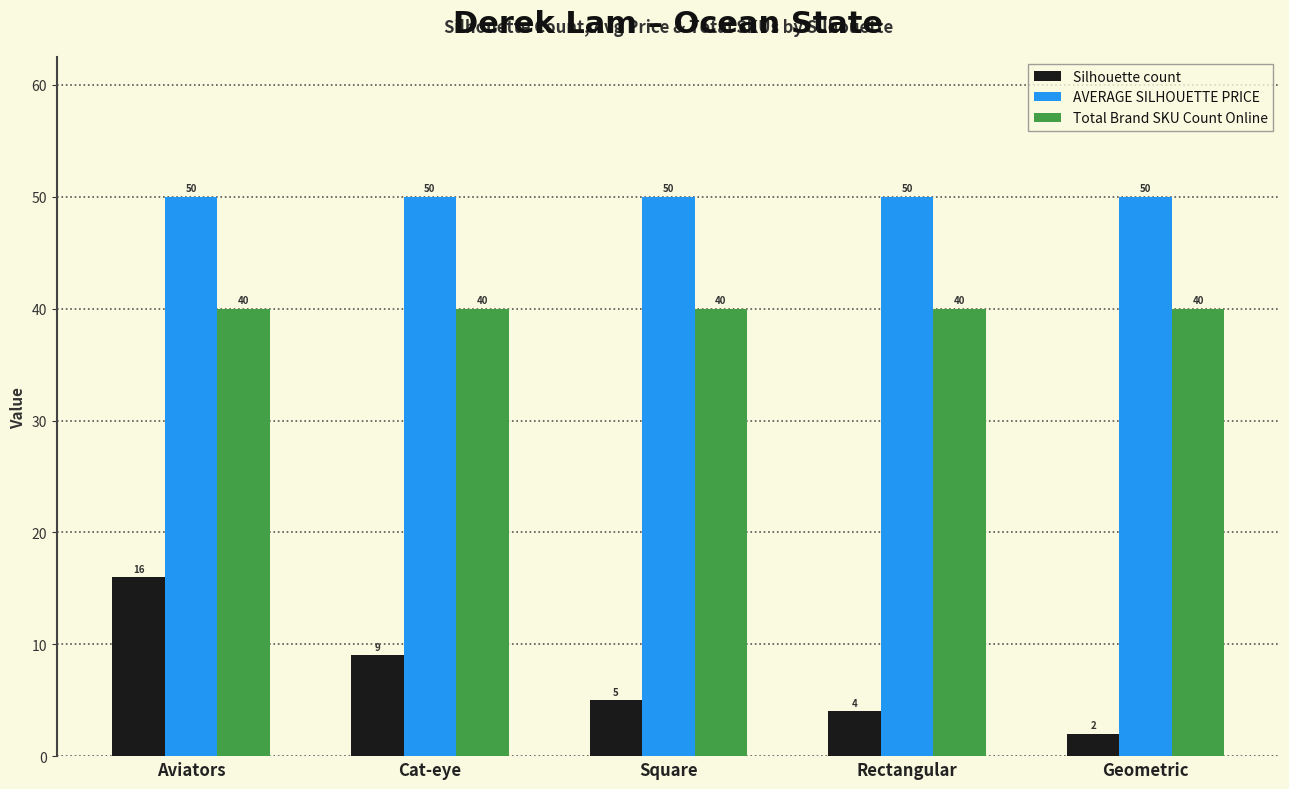

At Square, list the series in order from largest to smallest.

AVERAGE SILHOUETTE PRICE, Total Brand SKU Count Online, Silhouette count